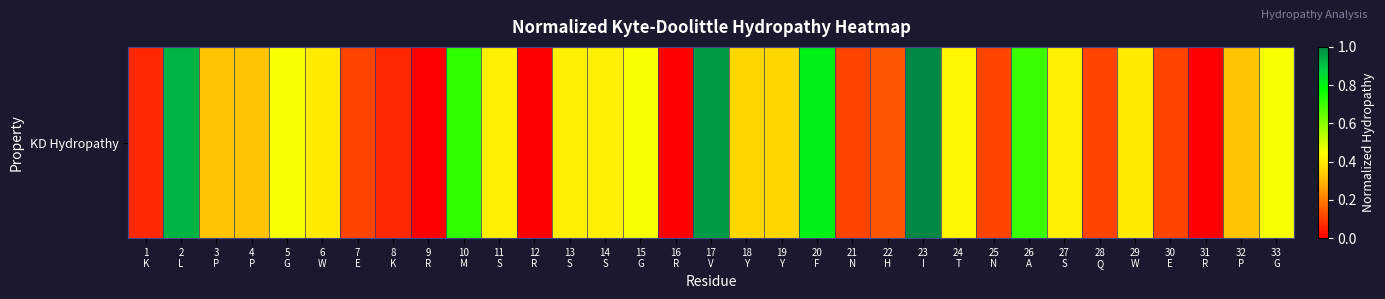

List the labels in order of value, smallest first.

9
R, 12
R, 16
R, 31
R, 1
K, 8
K, 7
E, 21
N, 25
N, 28
Q, 30
E, 22
H, 3
P, 4
P, 32
P, 18
Y, 19
Y, 6
W, 29
W, 11
S, 13
S, 14
S, 27
S, 24
T, 5
G, 15
G, 33
G, 26
A, 10
M, 20
F, 2
L, 17
V, 23
I